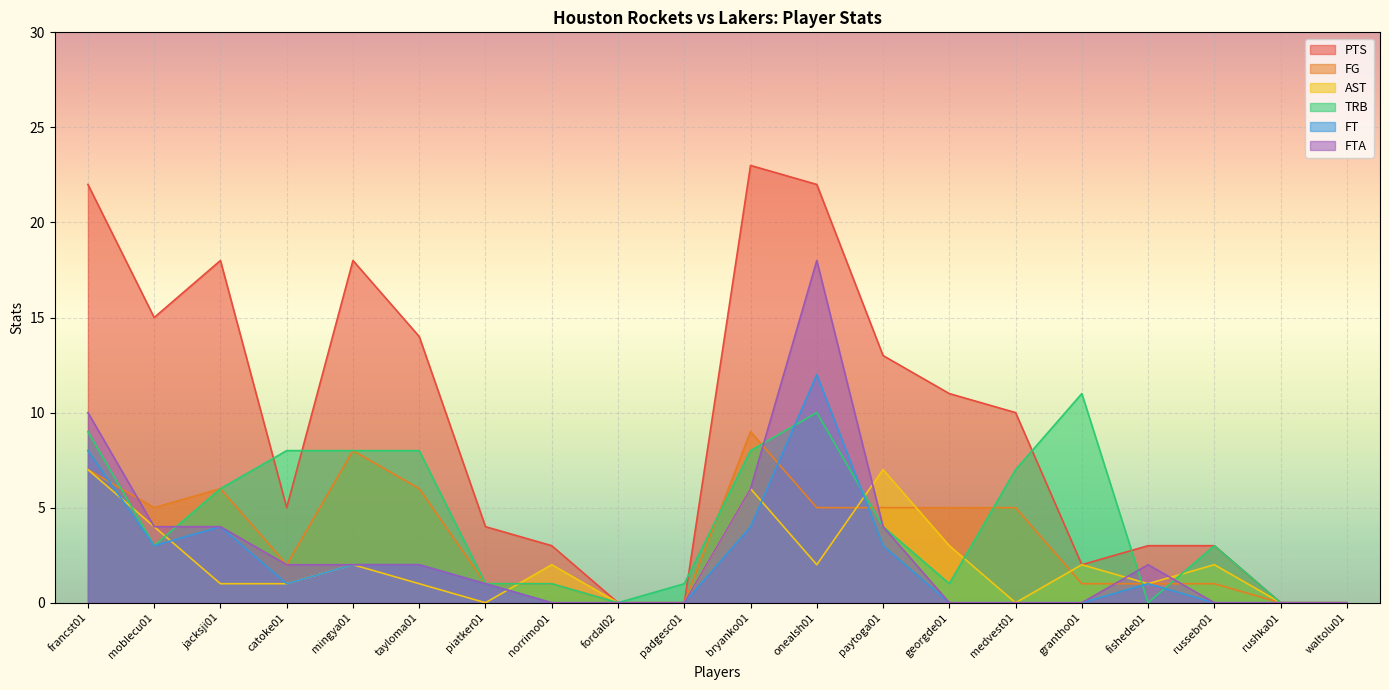

Rank the series at norrimo01 from highest to lowest value.

PTS, AST, FG, TRB, FT, FTA